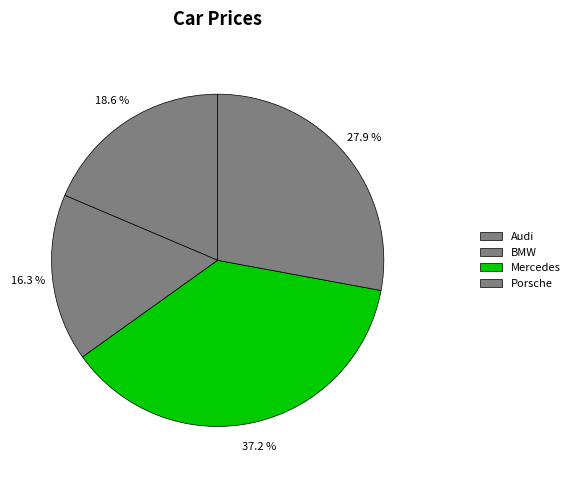

Combined, what portion of the pie is Mercedes and BMW?

53.5%